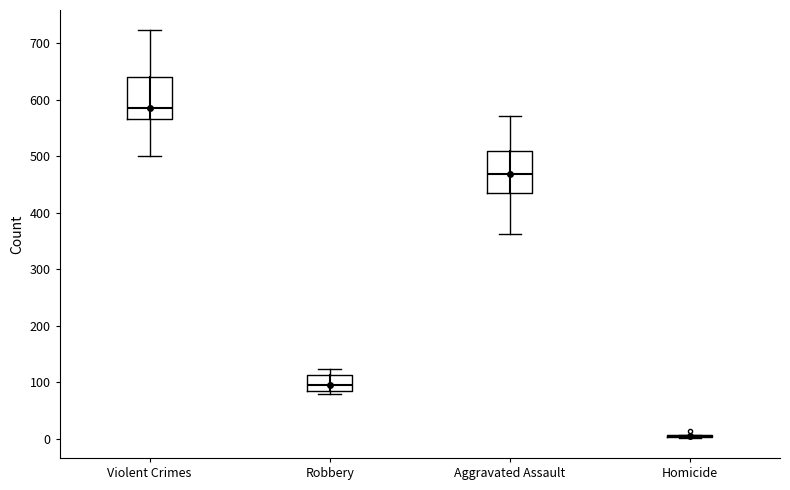

Where does the lower whisker of the box for Aggravated Assault end on the y-axis? The values are not printed on the chart, so give them approximately, as read against the axis.

360